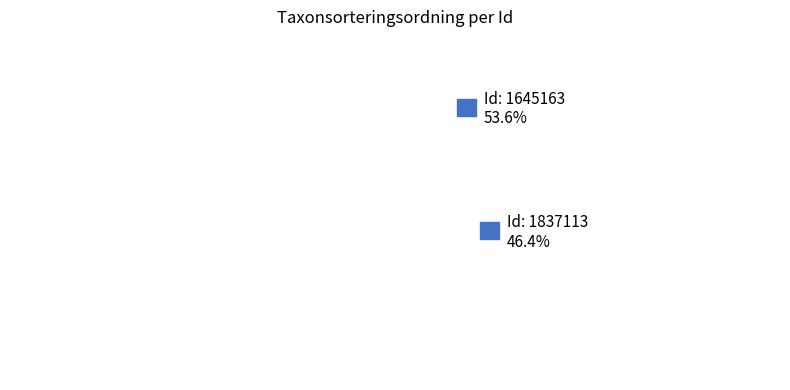

How many segments does this pie chart have?

2